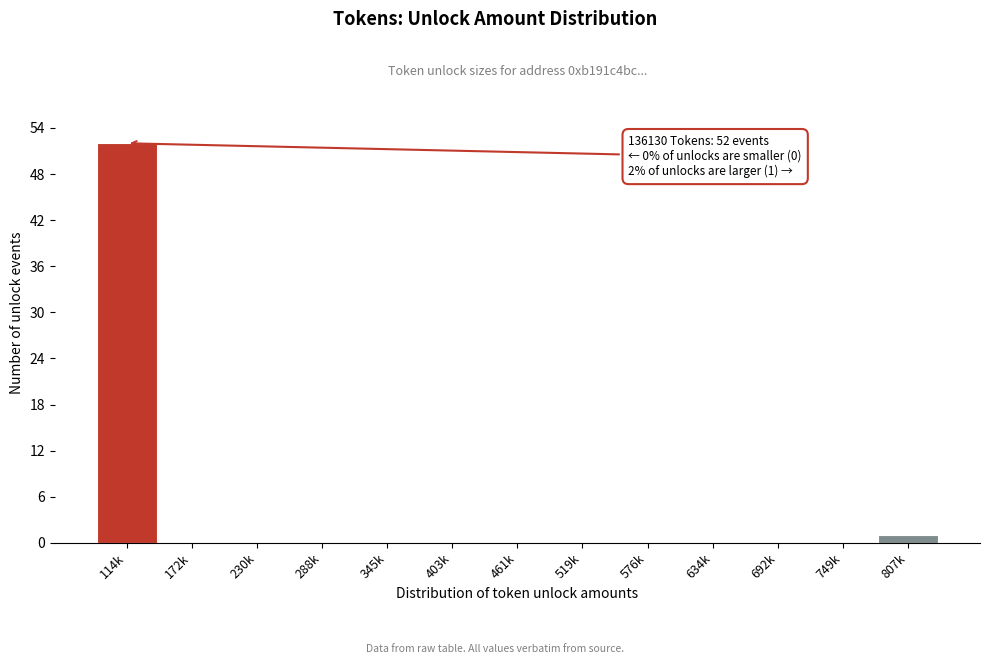

Reading left to right, extract all data points from this chart.

114k=52	172k=0	230k=0	288k=0	345k=0	403k=0	461k=0	519k=0	576k=0	634k=0	692k=0	749k=0	807k=1